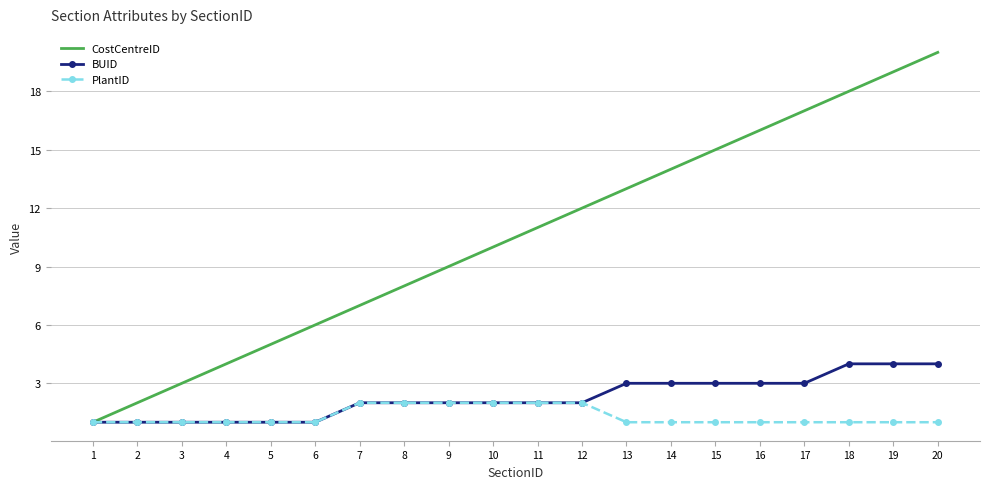

What is the difference between the maximum and minimum values in the PlantID series?

1